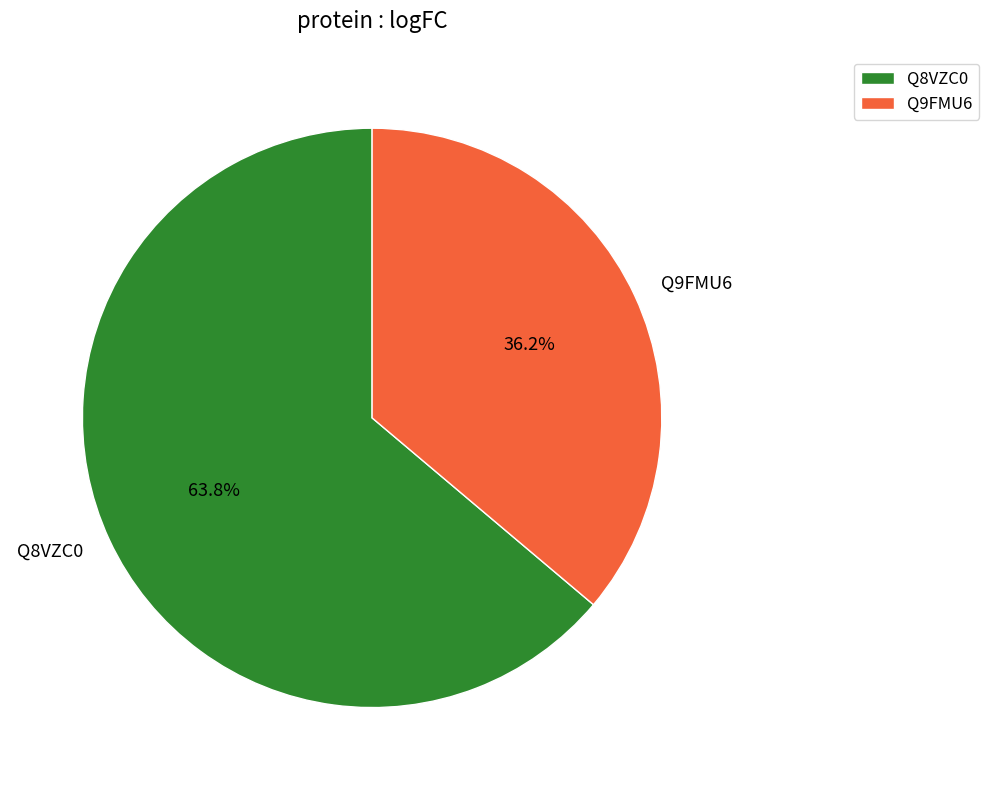

Which slice is the smallest?

Q9FMU6